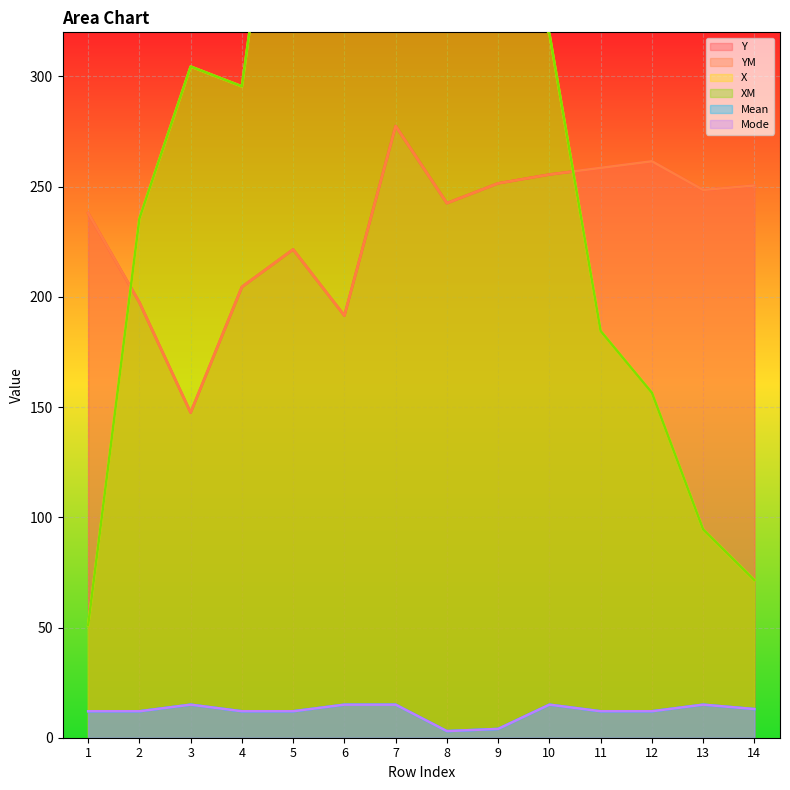

True or false: Mean and XM cross at least once.

False